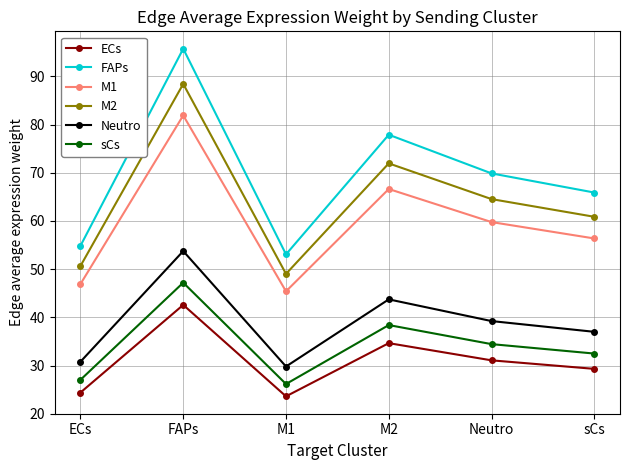

True or false: Neutro has more than 0 points higher than both neighbors.

True